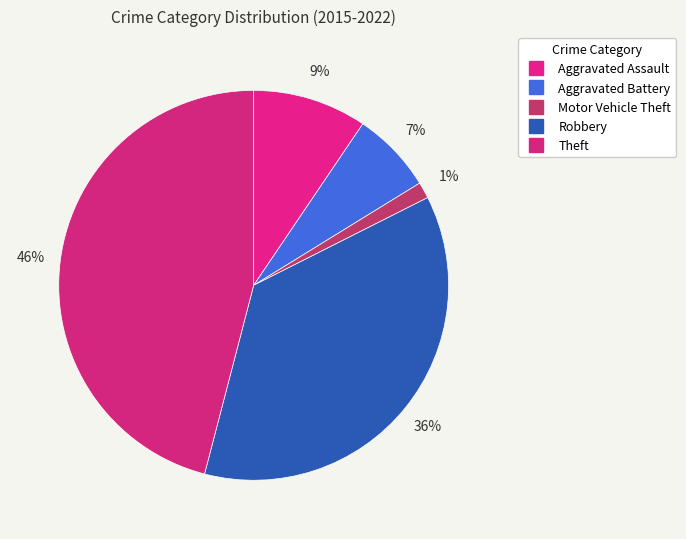

What is the largest slice in the pie chart?

Theft